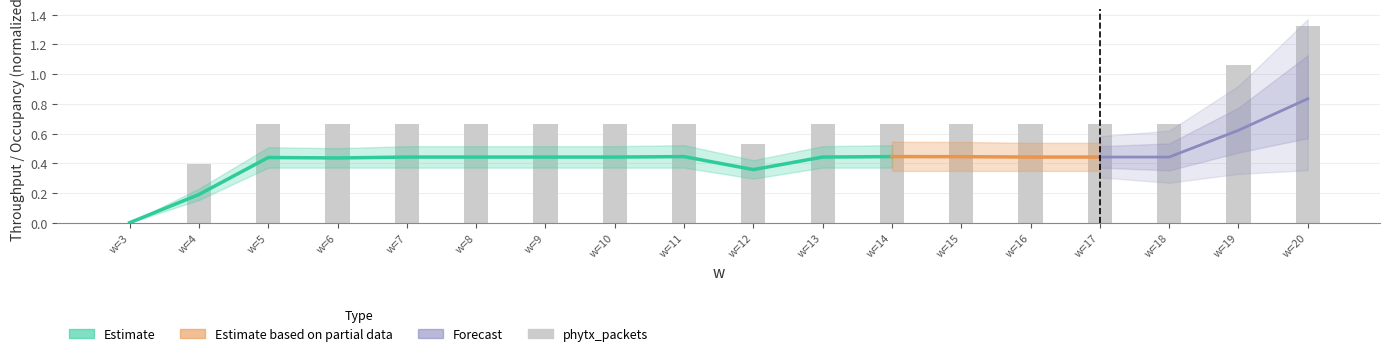

Reading right to left, extract all data points from this chart.

1.3	1.1	0.7	0.7	0.7	0.7	0.7	0.7	0.5	0.7	0.7	0.7	0.7	0.7	0.7	0.7	0.4	0.0